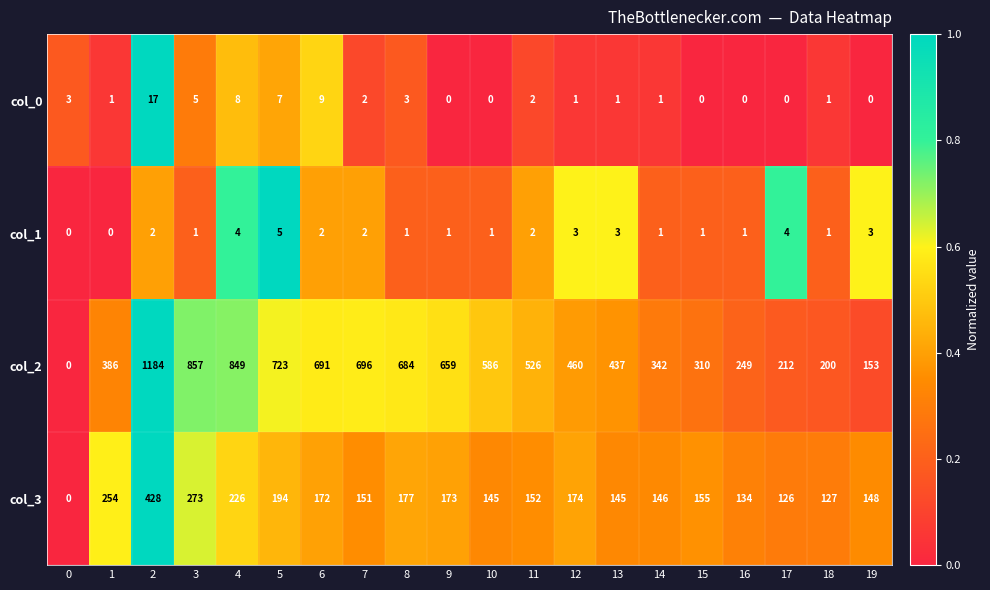

True or false: col_2 has a value of 849 at 4.

True